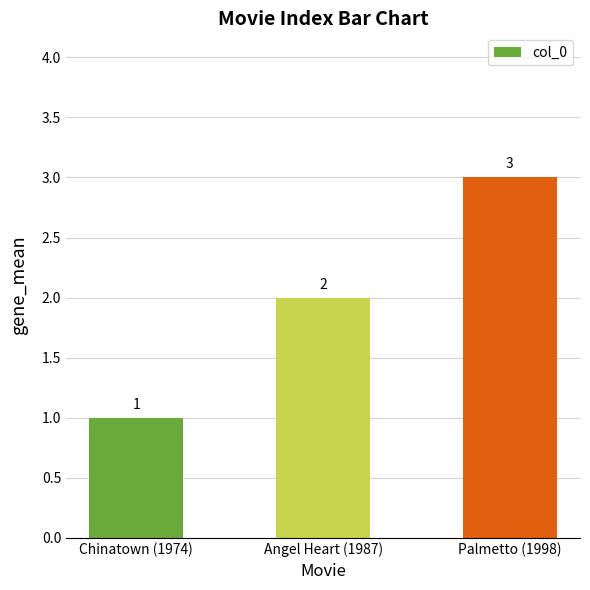

Reading right to left, extract all data points from this chart.

3	2	1